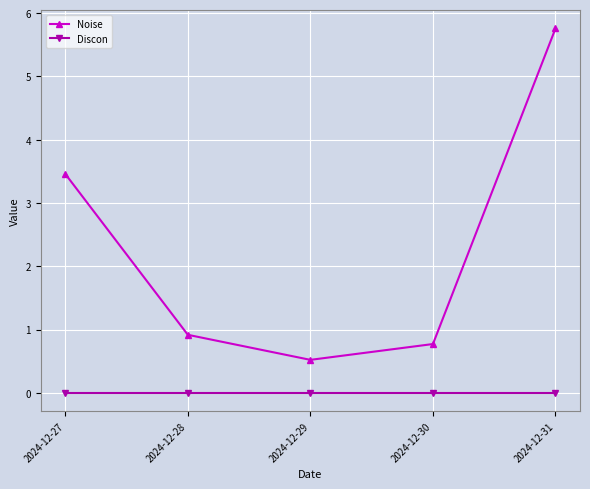

How many distinct data groups are displayed?

2